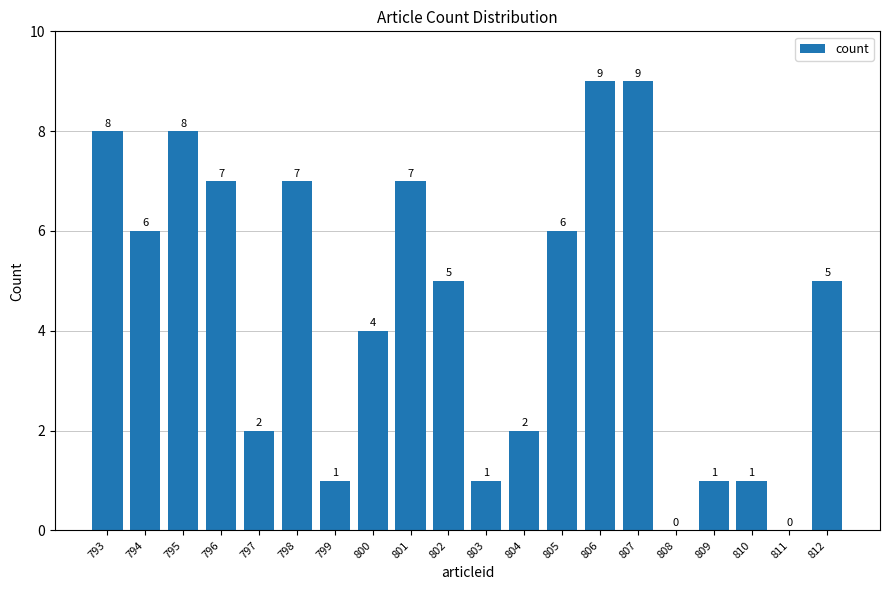

Where does the data first go above 5?

793